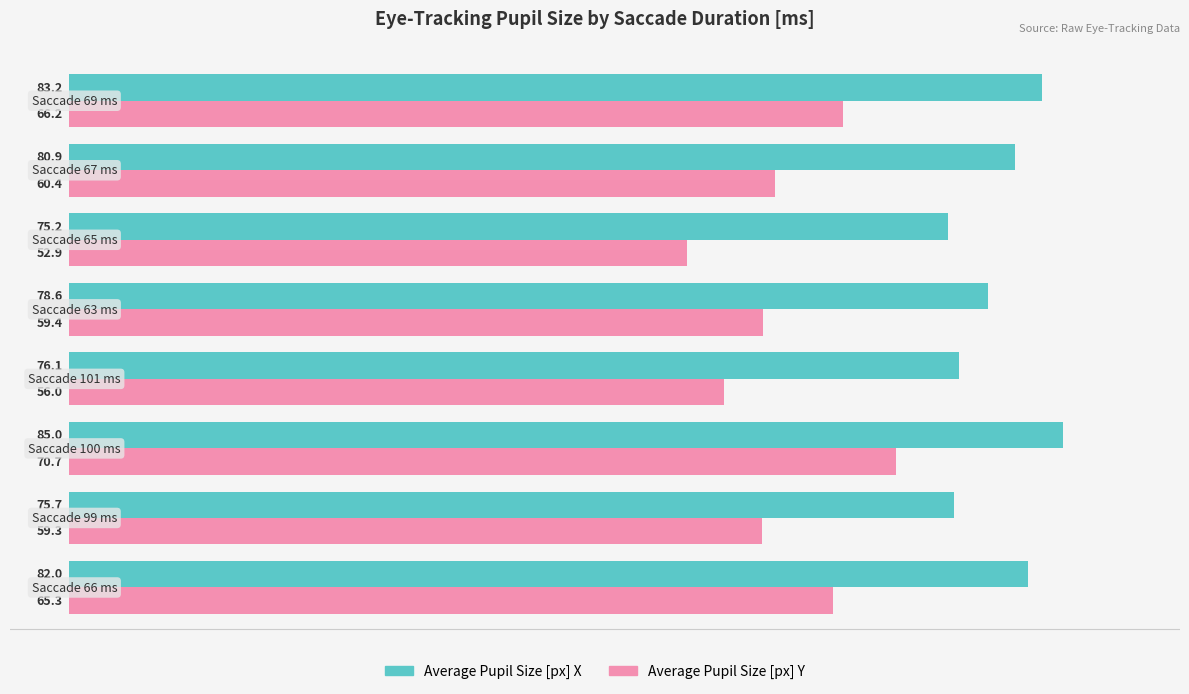

What is the minimum value for Average Pupil Size [px] Y?

52.9